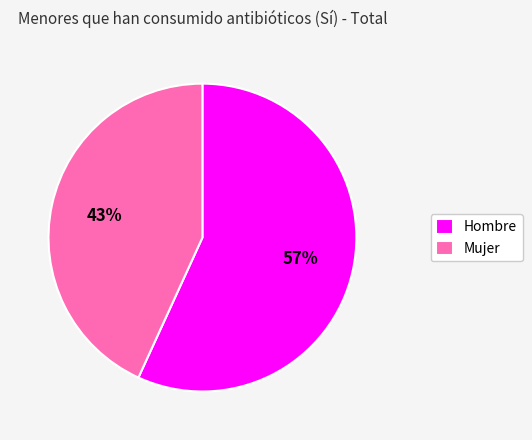

Which category has the smallest portion of the pie?

Mujer